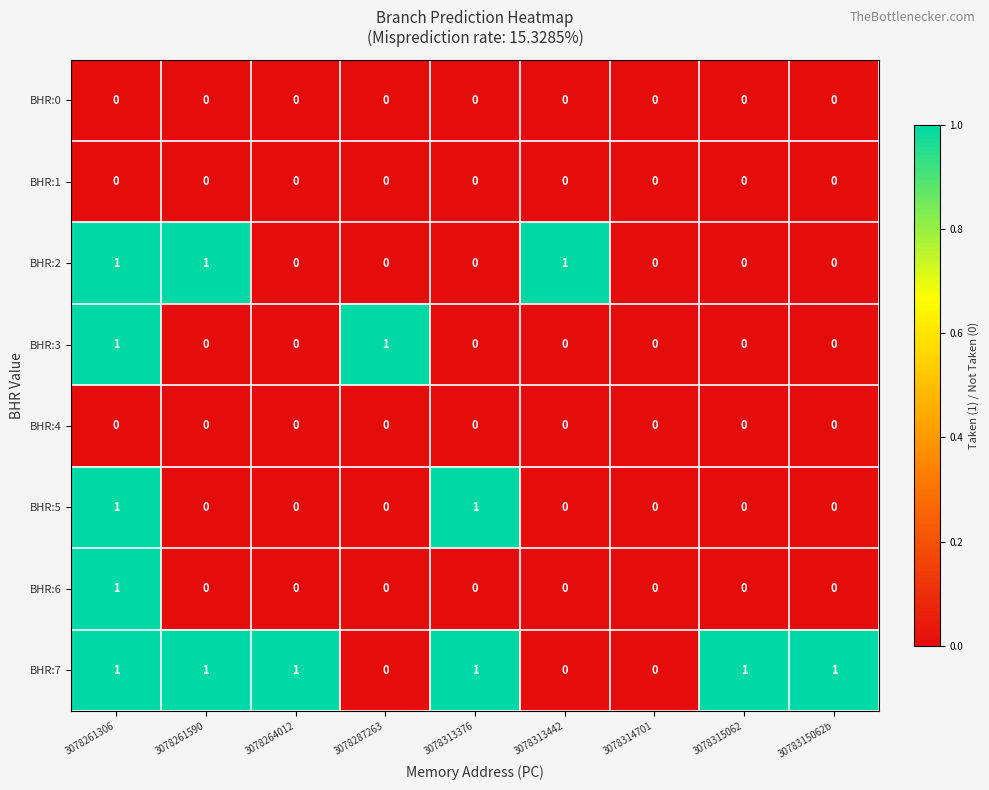

Which series has the largest total across all categories?

BHR:7